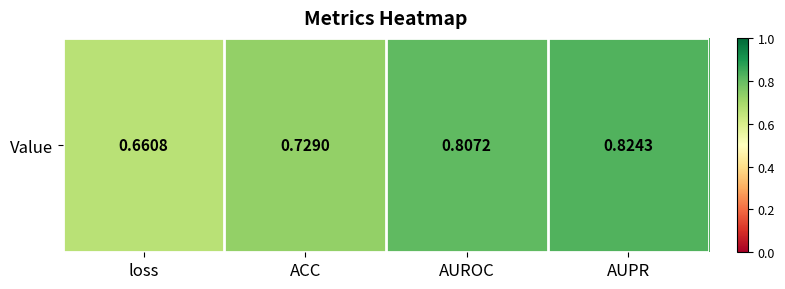

What value does the data have at loss?

0.7